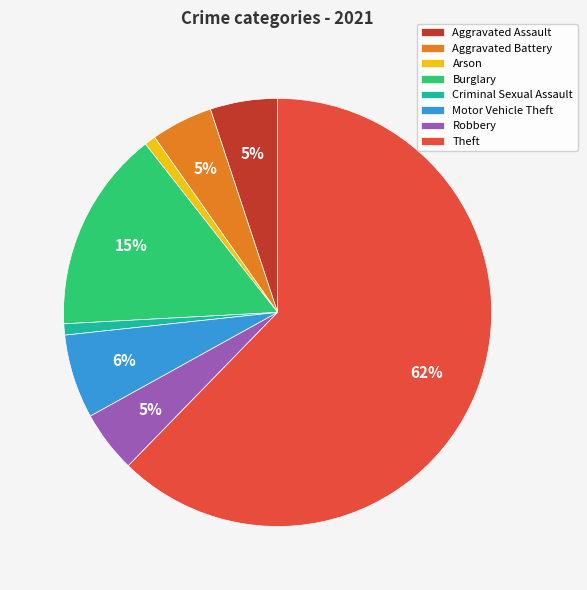

To the nearest percent, what is the combined percentage of Burglary and Robbery?

20%